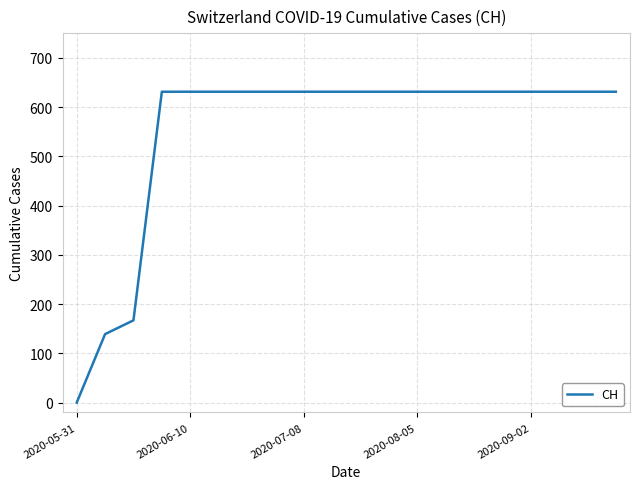

Does the chart display data point markers on the line(s)?

No